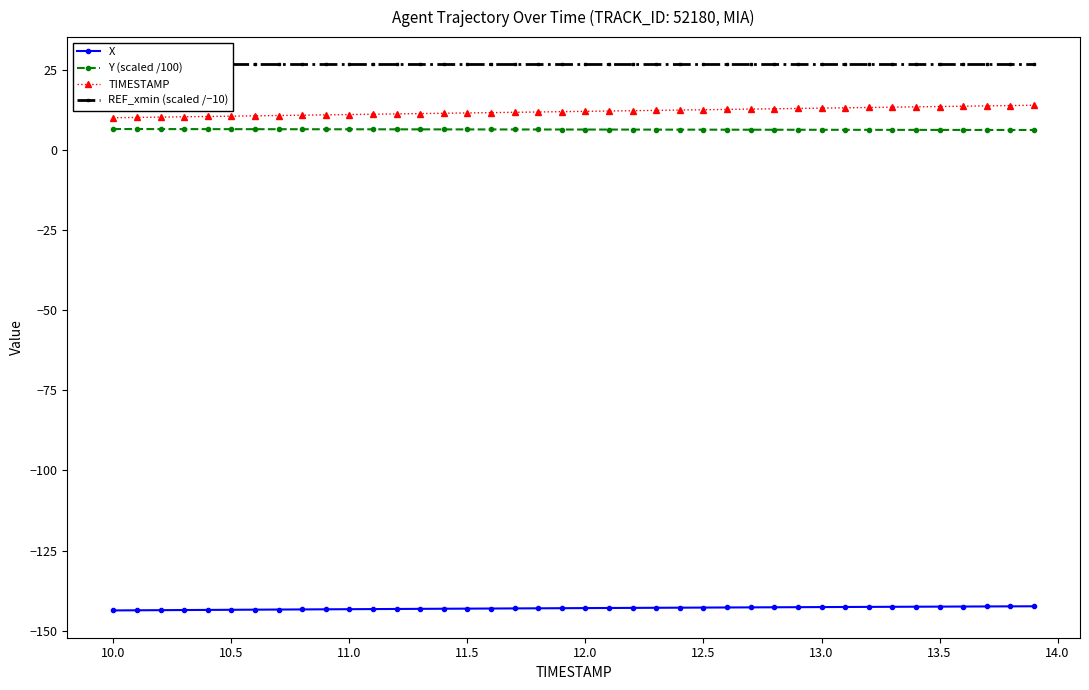

How many series are shown in this chart?

4